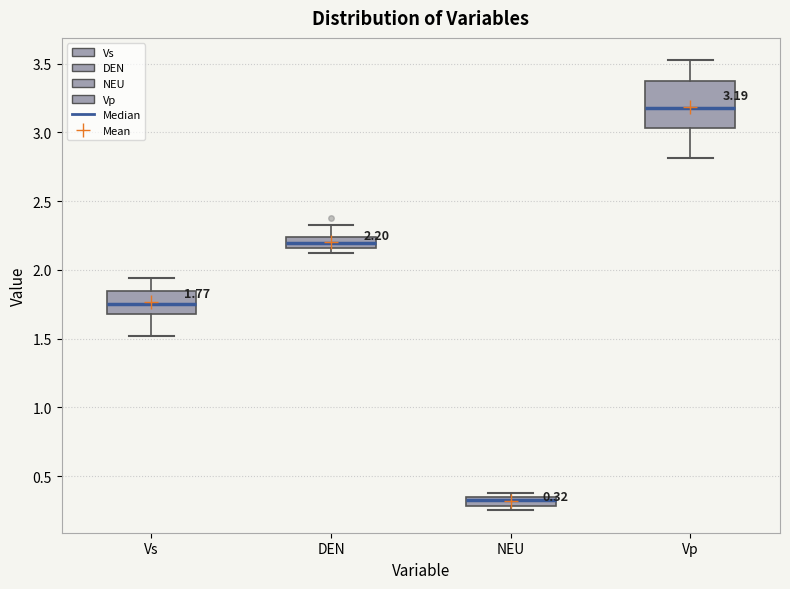

Comparing the boxes themselves (not the whiskers), which one is the tallest?

Vp